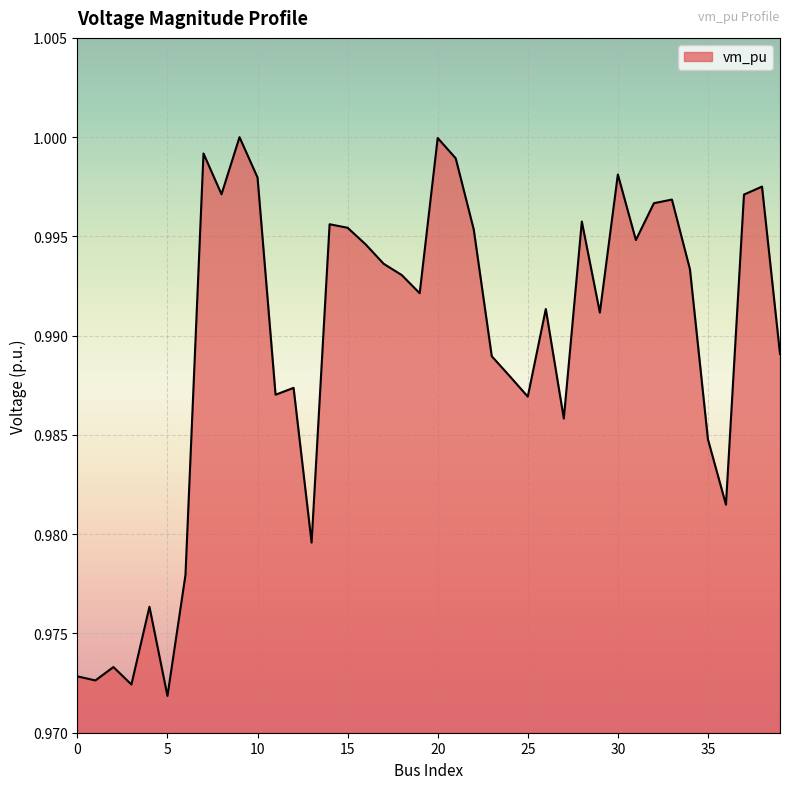

What is the value of the 1st point from the left?

1.0